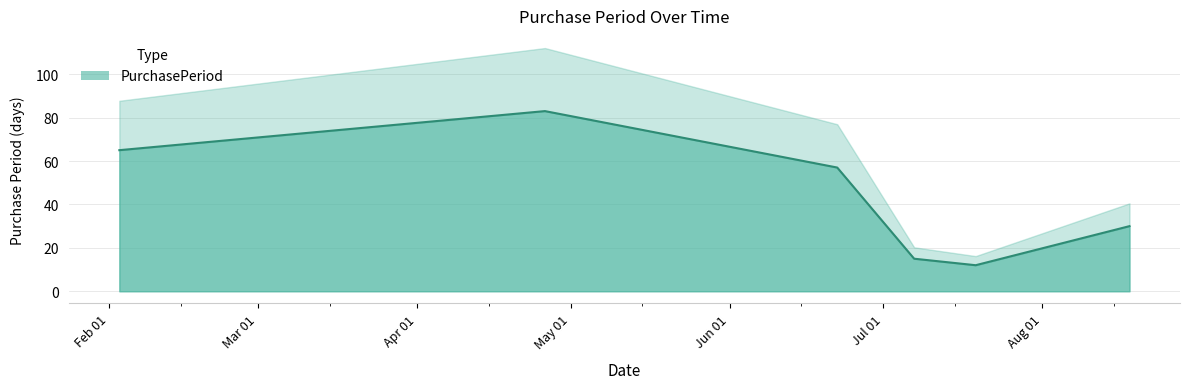

What is the ratio of the value at 2016-04-26 to the value at 2016-07-19?

6.9